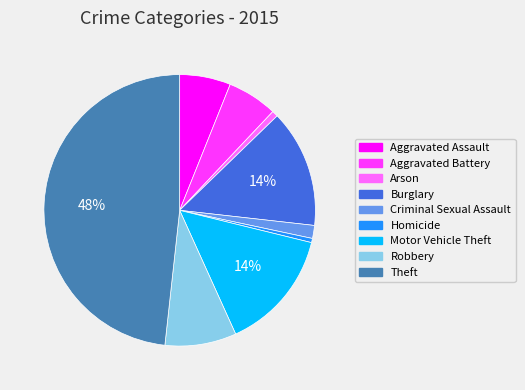

What is the ratio of the value at Aggravated Battery to the value at Aggravated Assault?

1.0